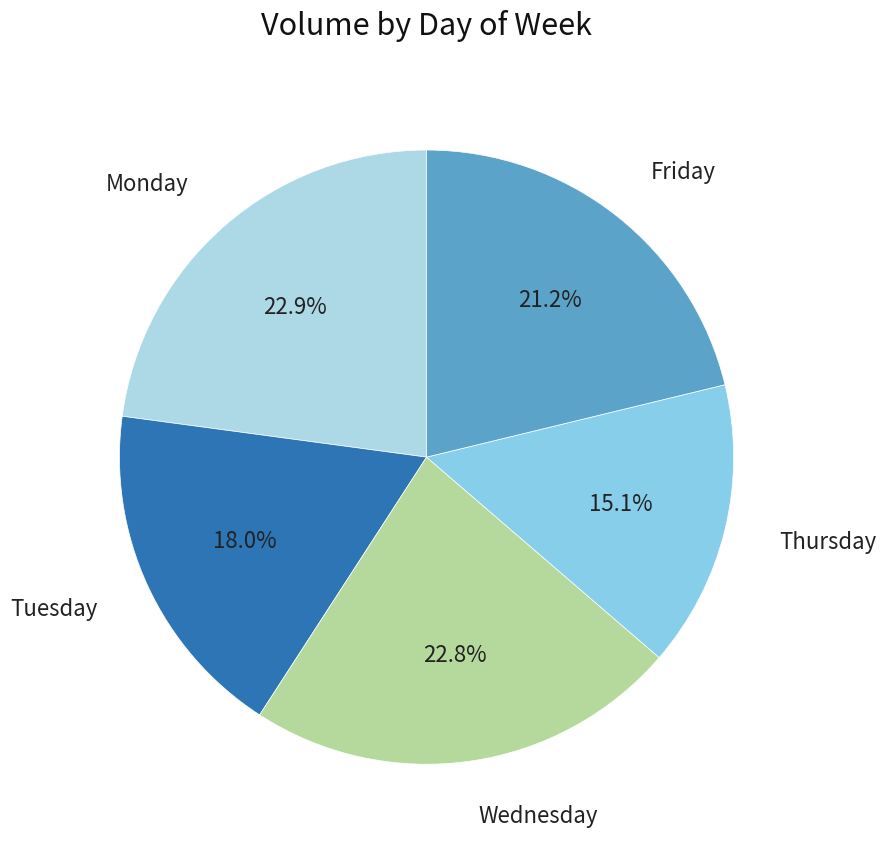

Which category has the smallest portion of the pie?

Thursday